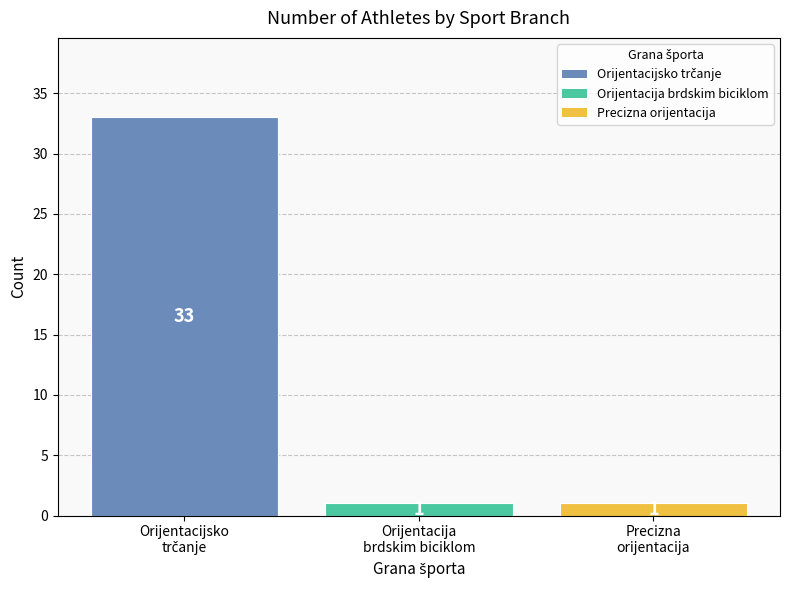

Count the values in the range 1 to 33.

3